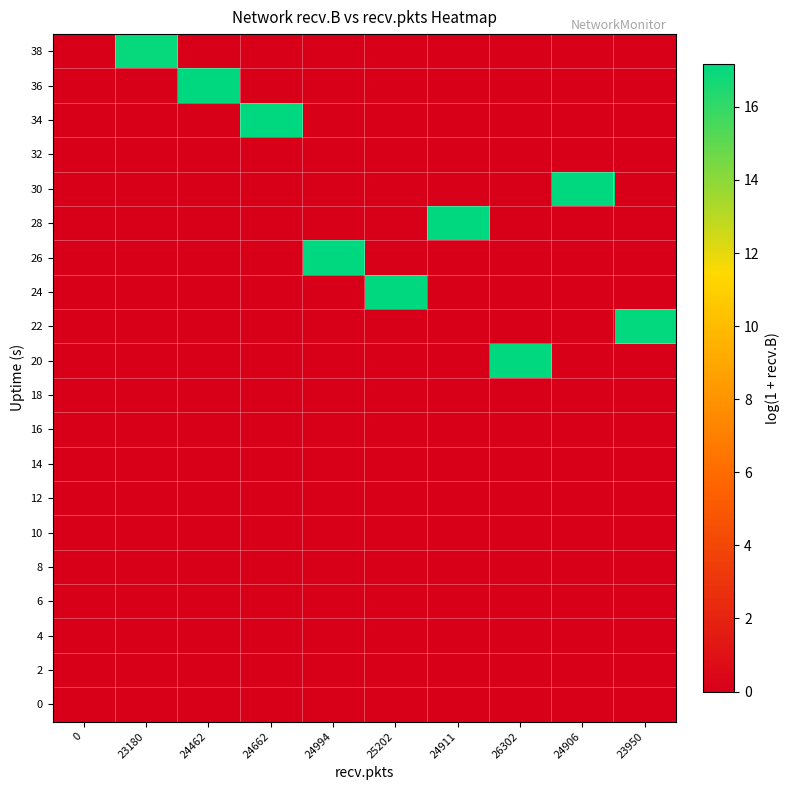

What is the maximum value shown in the chart?

17.2